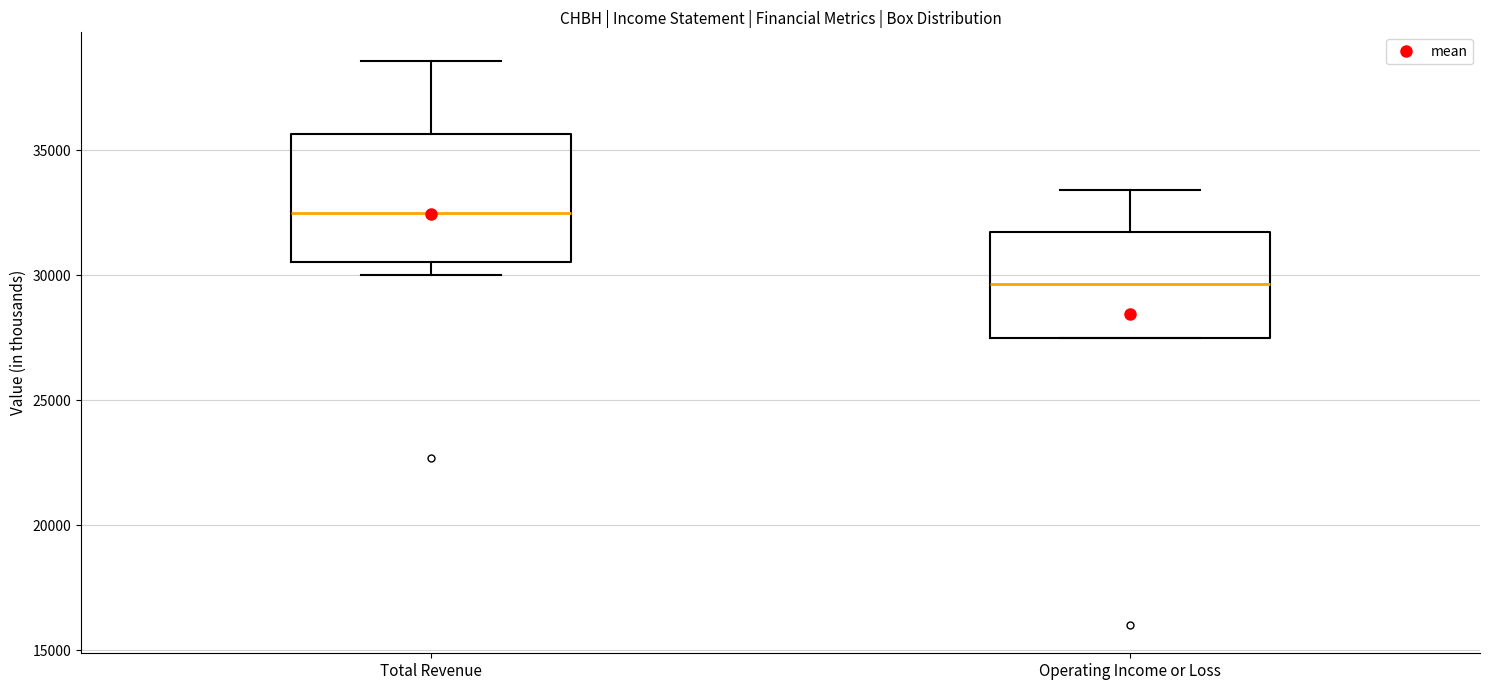

Which box is the tallest, from its lower edge to its upper edge?

Total Revenue